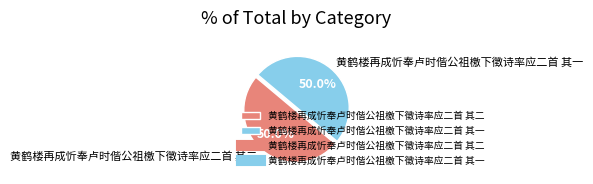

Is the sum of 黄鹤楼再成忻奉卢时偕公祖檄下徵诗率应二首 其二 and 黄鹤楼再成忻奉卢时偕公祖檄下徵诗率应二首 其一 greater than half?

Yes